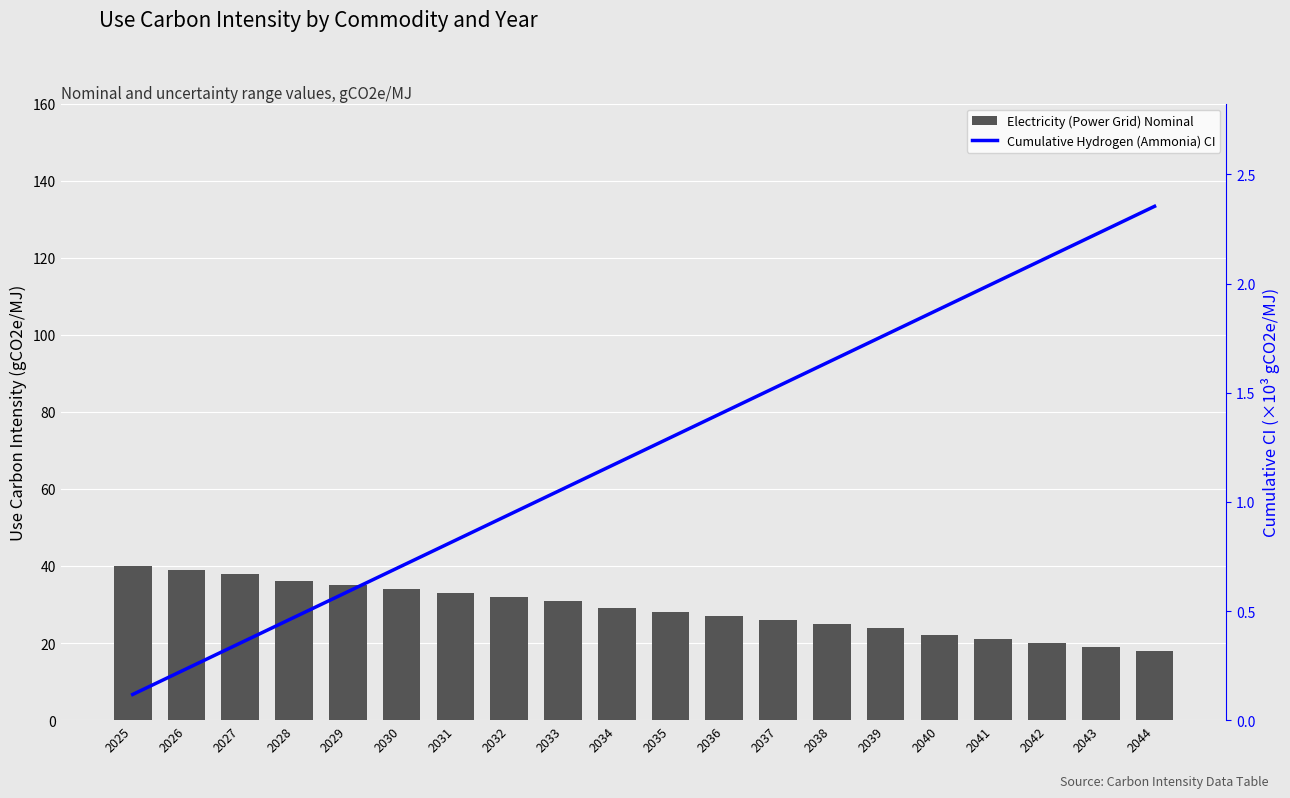

Is the value of Electricity (Power Grid) Nominal at 2042 greater than the value of Cumulative Hydrogen (Ammonia) CI at 2042?

Yes